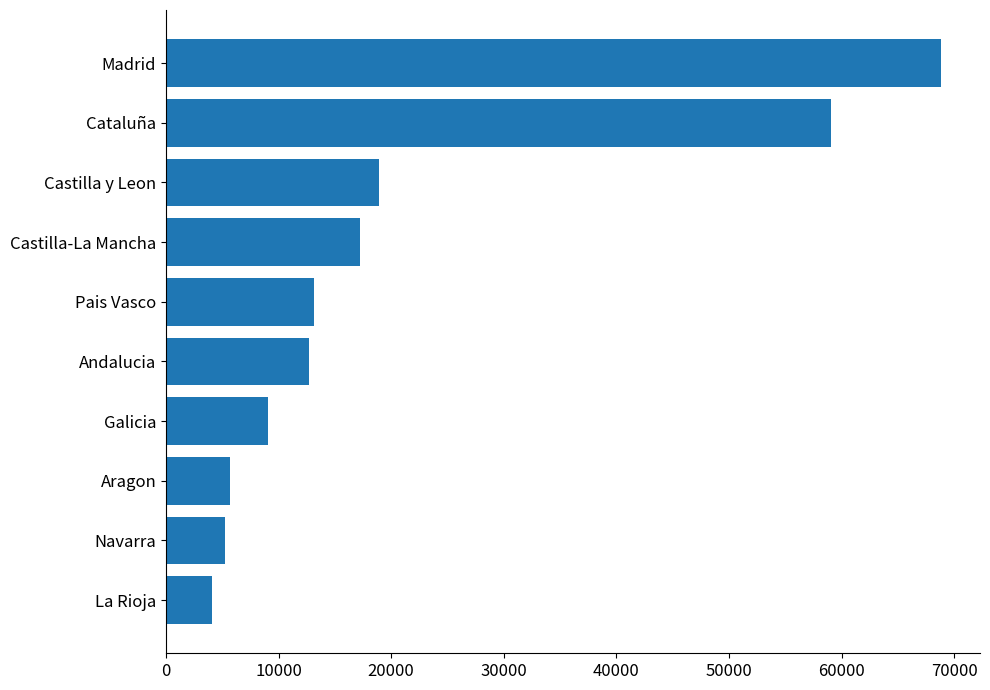

What is the greatest value displayed?

68852